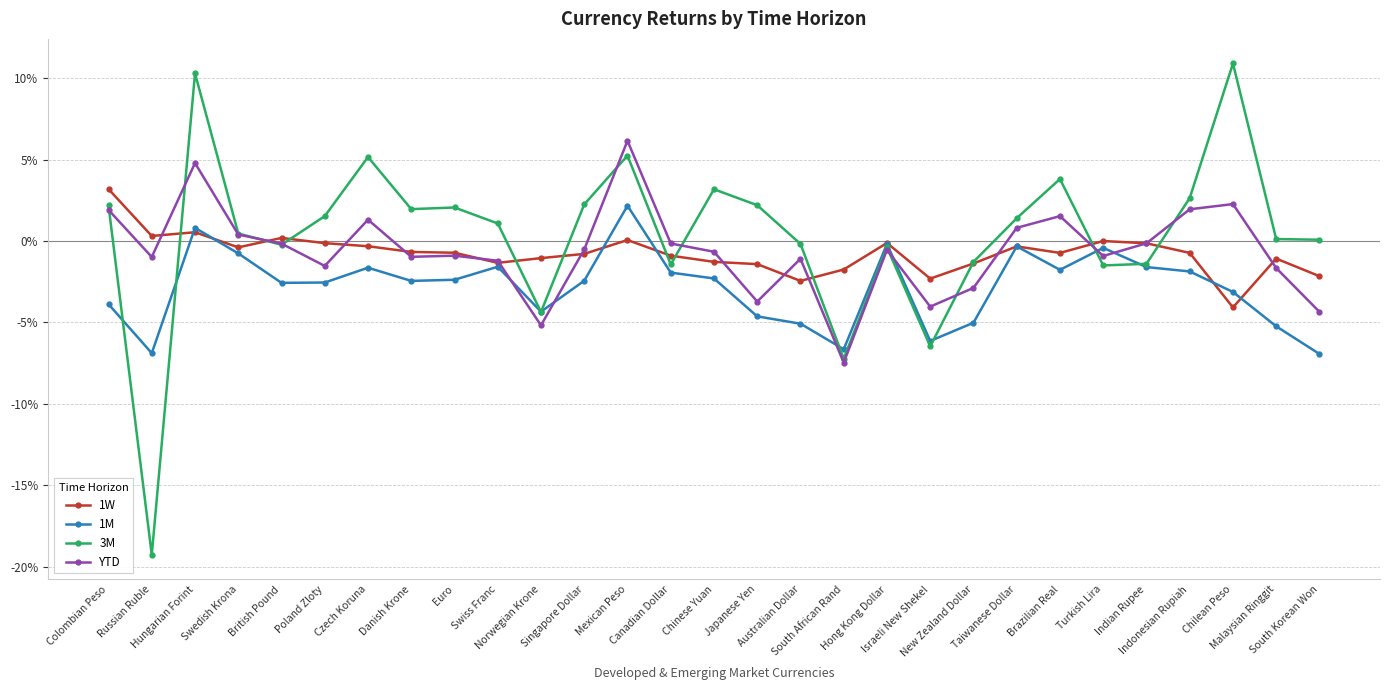

What are all the series names shown in the legend?

1W, 1M, 3M, YTD